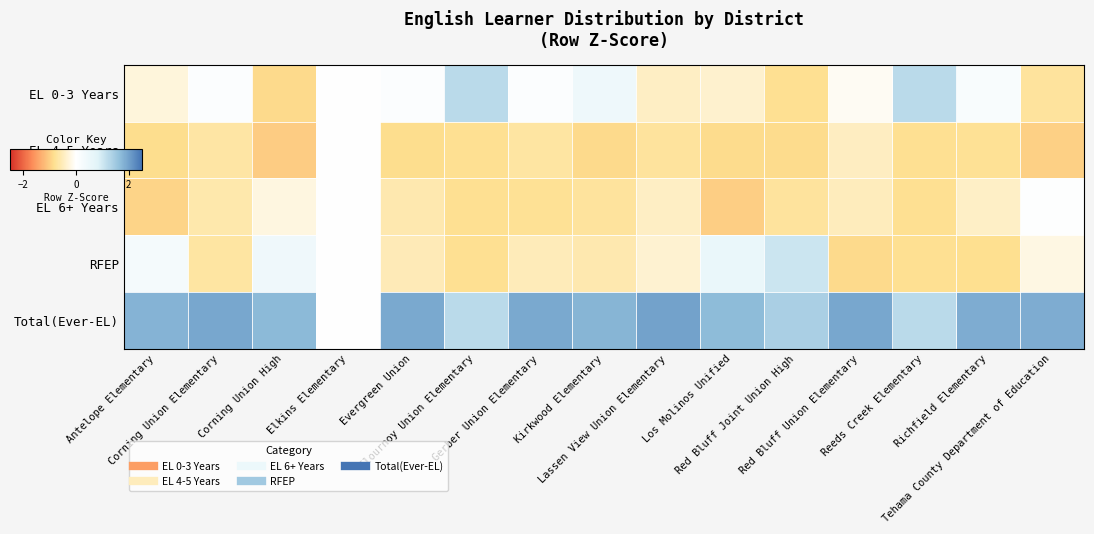

Which series has the largest total across all categories?

Total(Ever-EL)